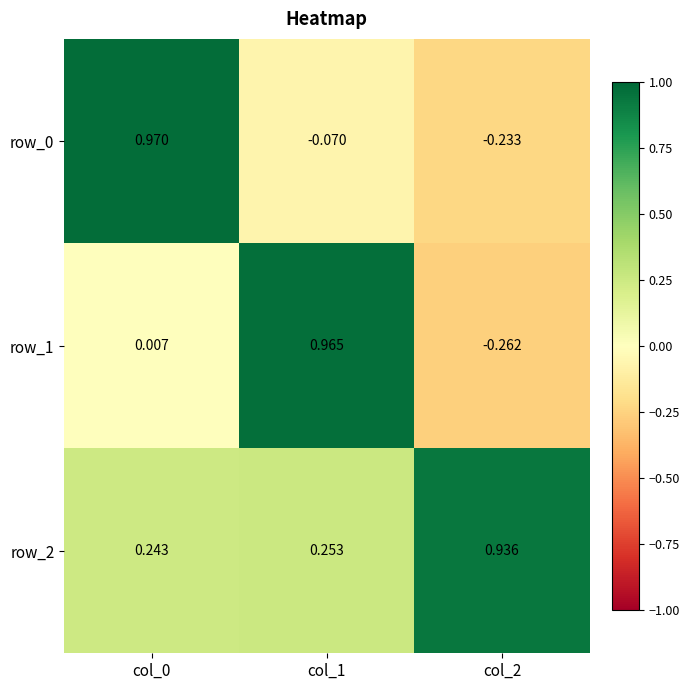

Is the value of row_2 at col_2 greater than the value of row_0 at col_0?

No